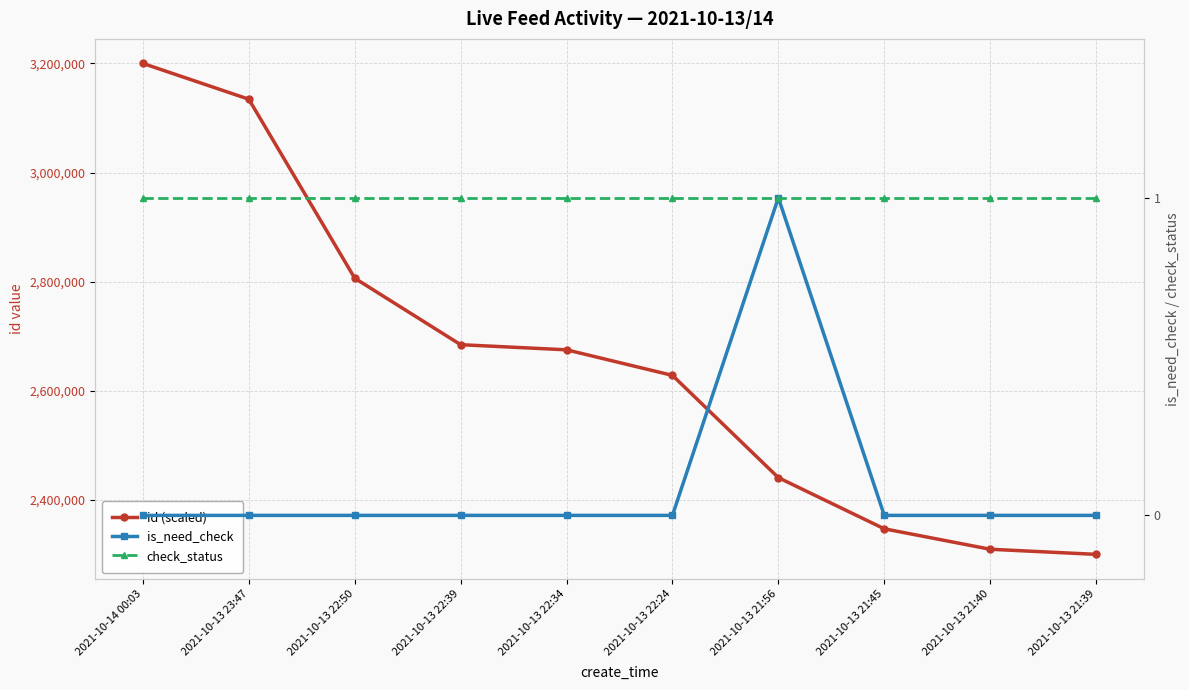

What is the label of the 6th point from the left?

2021-10-13 22:24